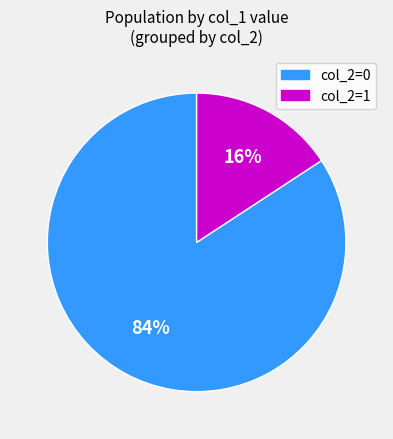

Does any single category account for the majority?

Yes